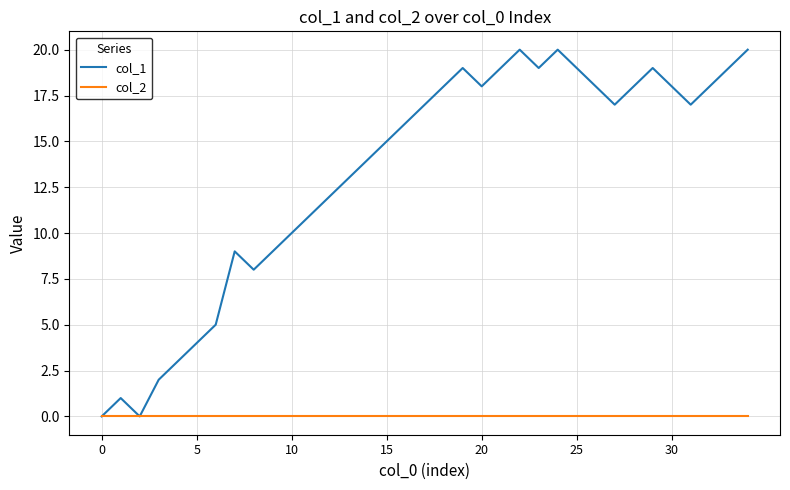

List the series in order of their peak value, highest first.

col_1, col_2